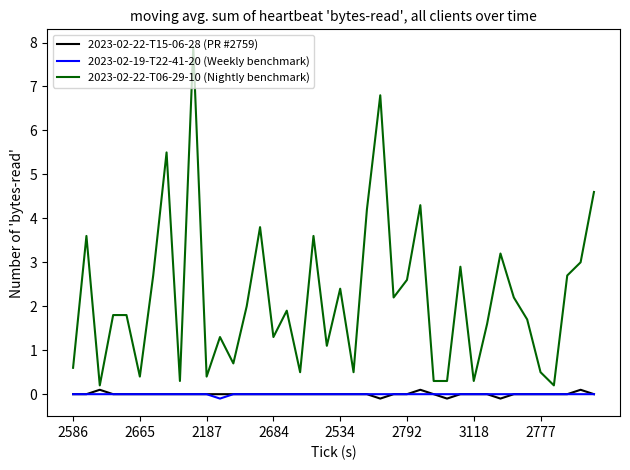

Which series has the largest total across all categories?

2023-02-22-T06-29-10 (Nightly benchmark)